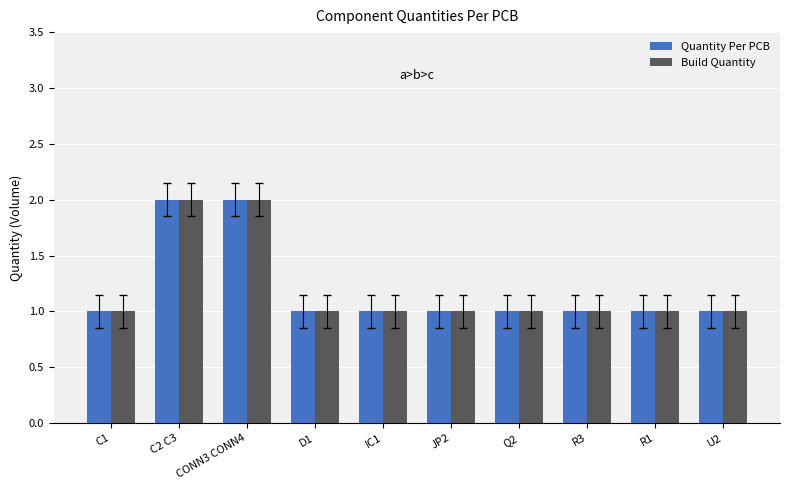

Is it true that Quantity Per PCB equals 1 at R3?

True